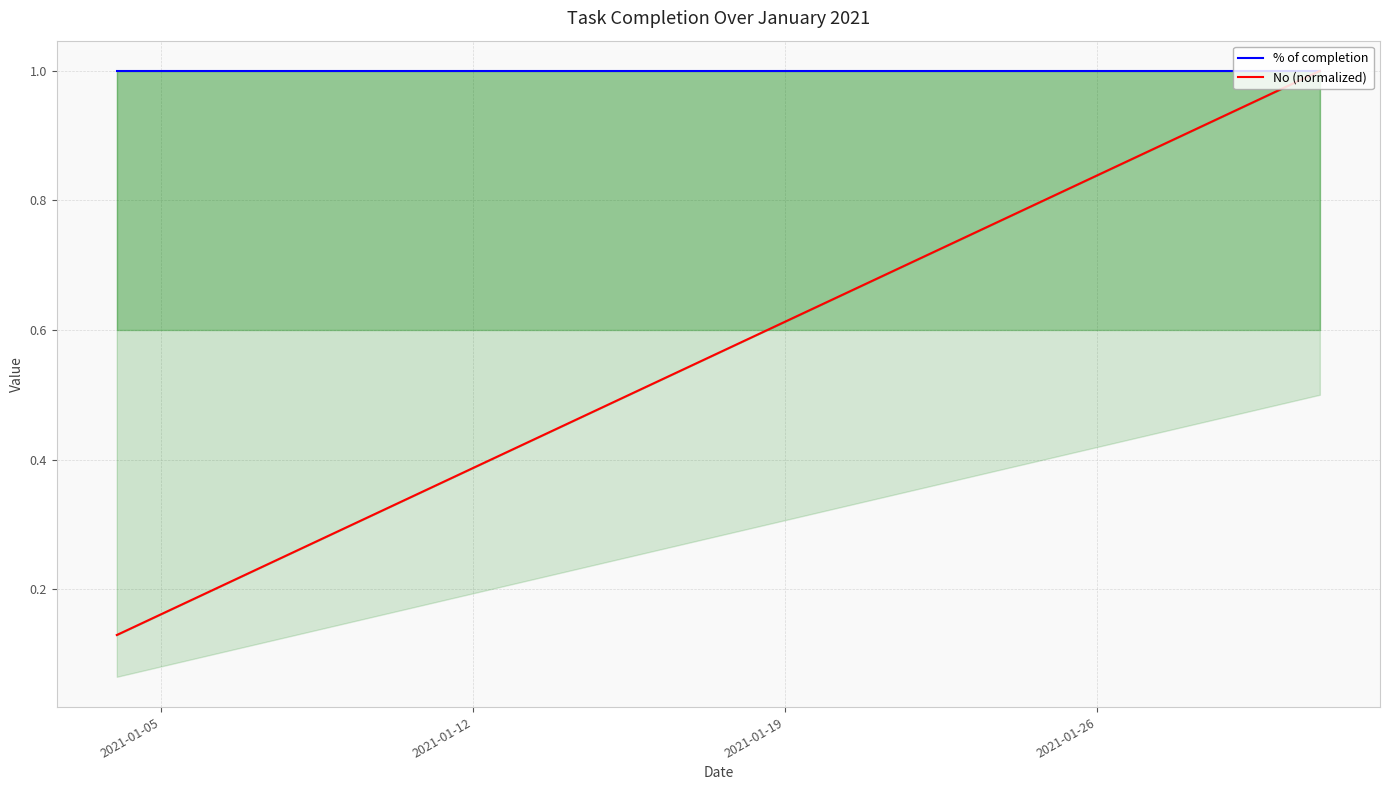

How many data points does each series have?

18